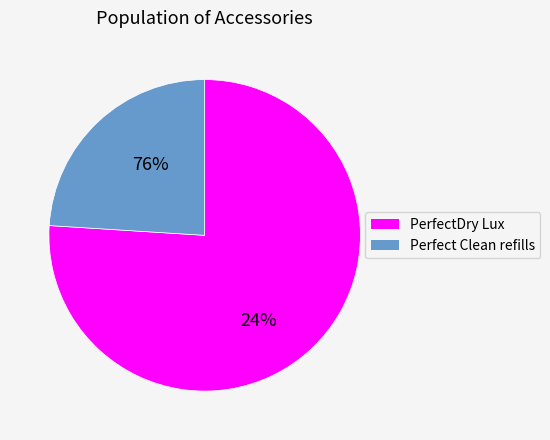

Is there any slice that represents more than half of the pie?

Yes